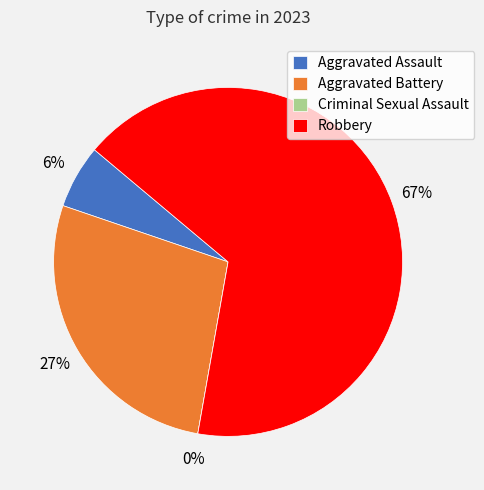

To the nearest percent, what is the difference between the largest and smallest slice percentages?

67%